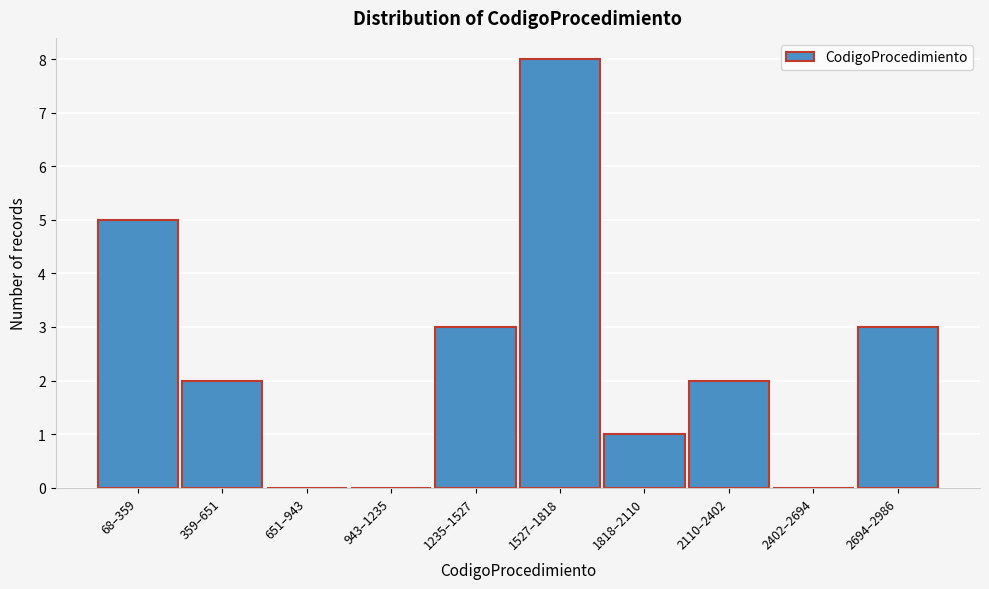

Reading left to right, what are all the values shown in this chart?

68–359=5	359–651=2	651–943=0	943–1235=0	1235–1527=3	1527–1818=8	1818–2110=1	2110–2402=2	2402–2694=0	2694–2986=3